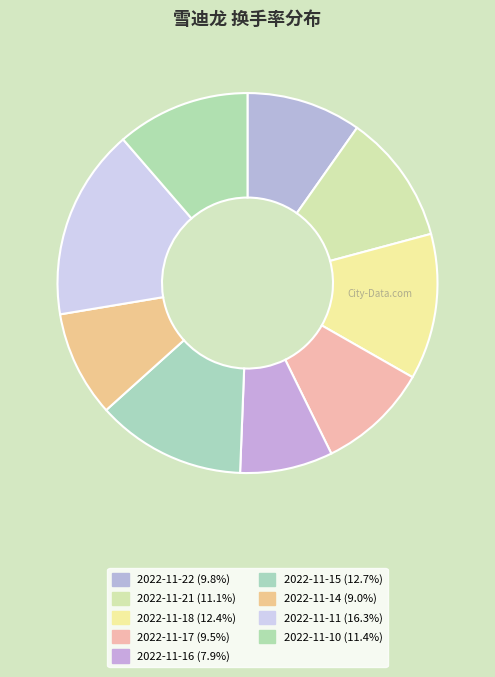

True or false: 2022-11-15 accounts for 20% of the total.

False